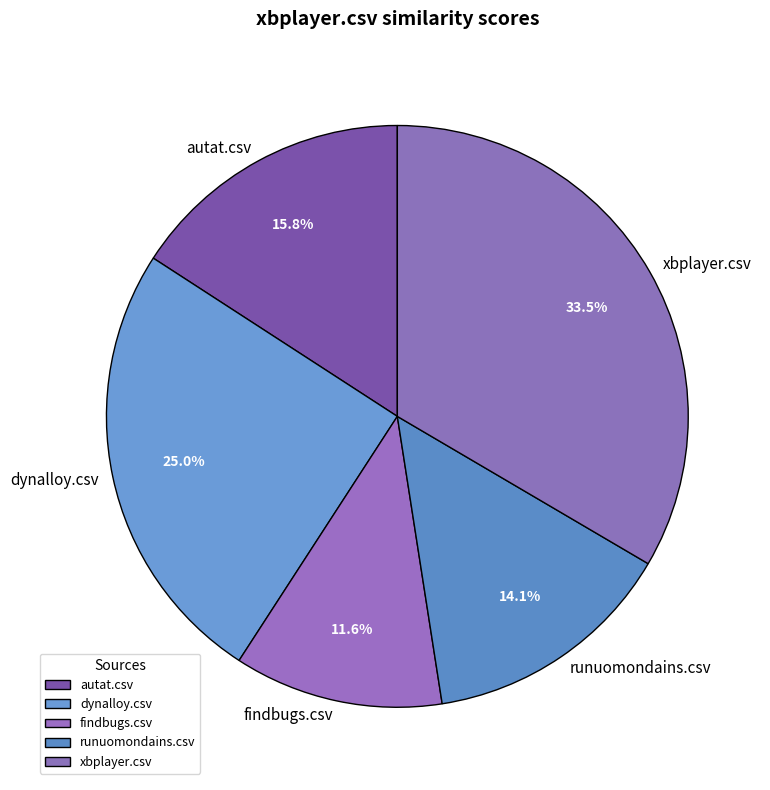

Does xbplayer.csv account for over 50% of the chart?

No